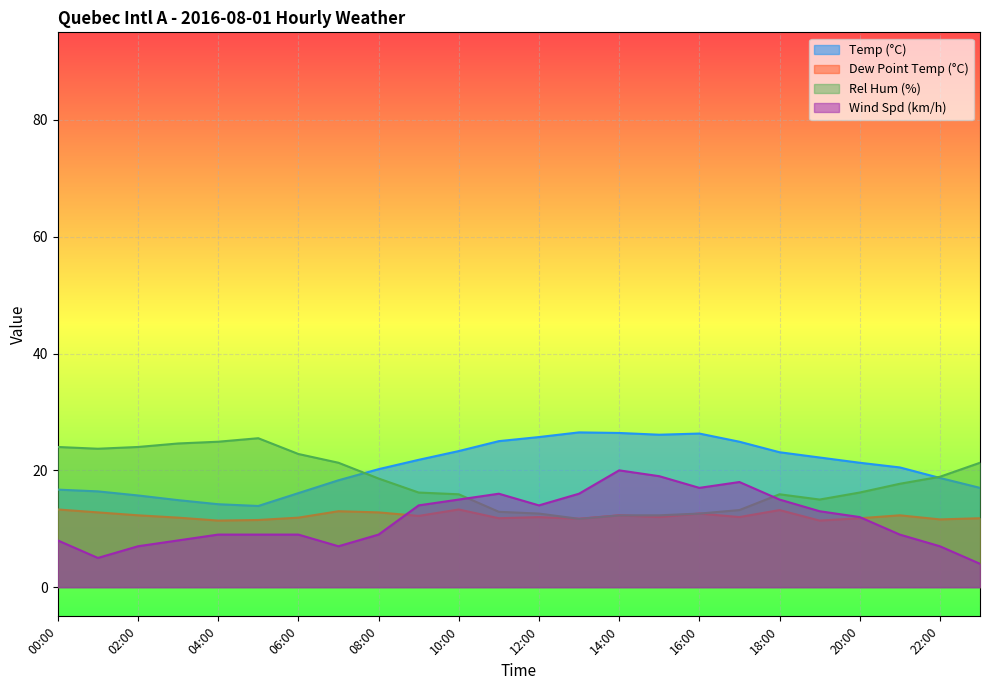

What is the sum of all Rel Hum (%) values?

434.1